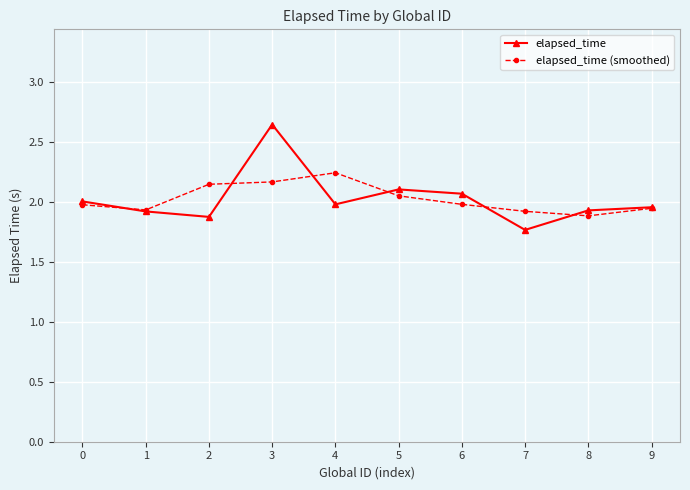

True or false: elapsed_time (smoothed) has more than 2 interior local peaks.

False